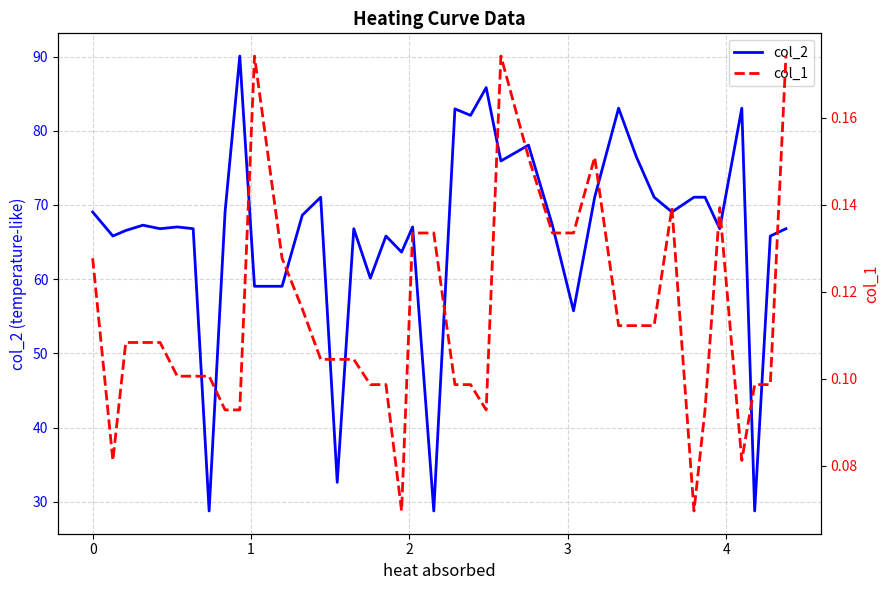

Does the chart display data point markers on the line(s)?

No